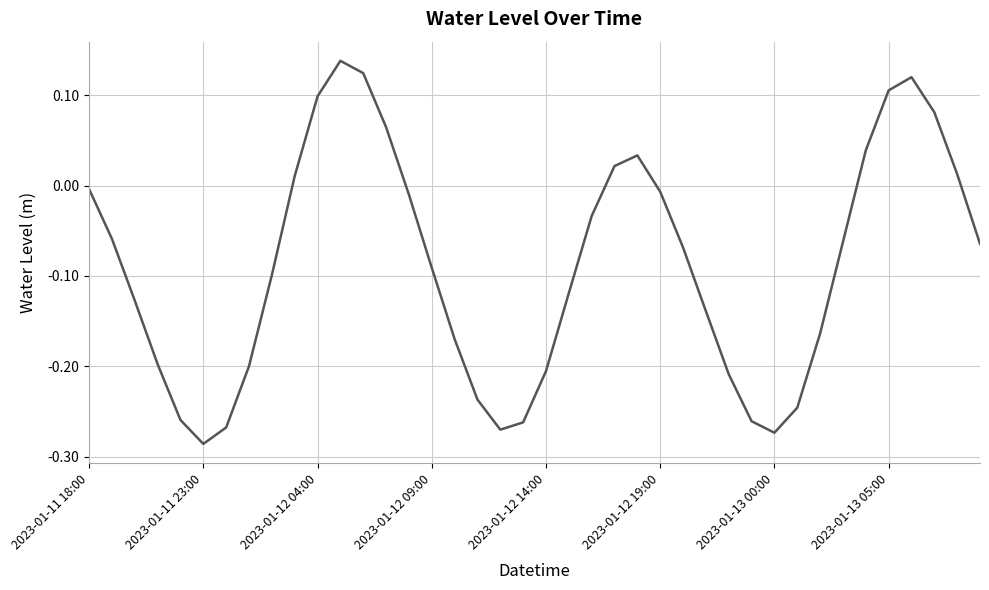

What is the difference between the maximum and minimum values?

0.4